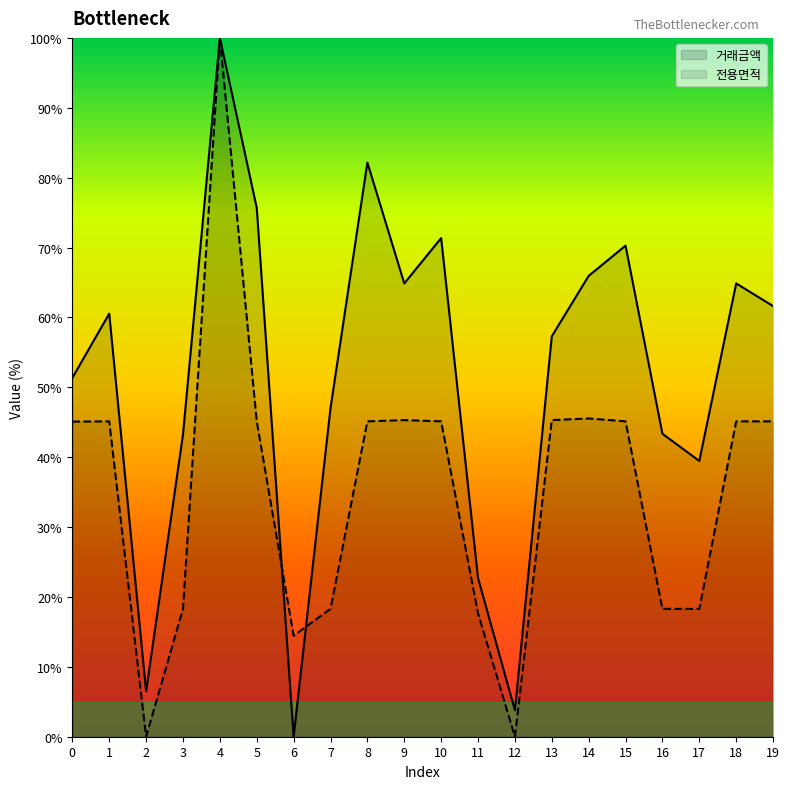

At how many categories does at least one series exceed 46?

13